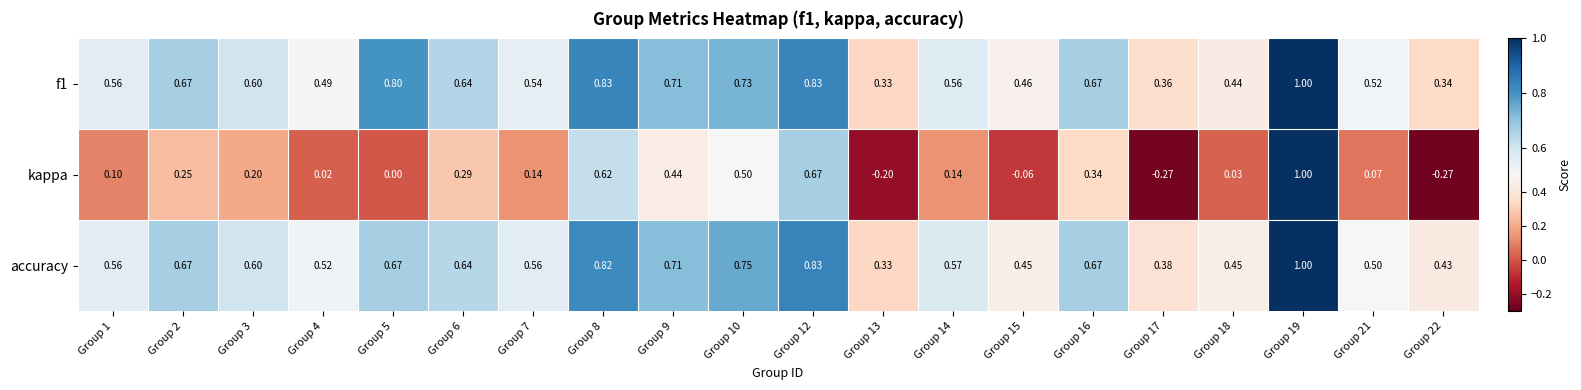

Is the value of kappa at Group 15 greater than the value of accuracy at Group 13?

No